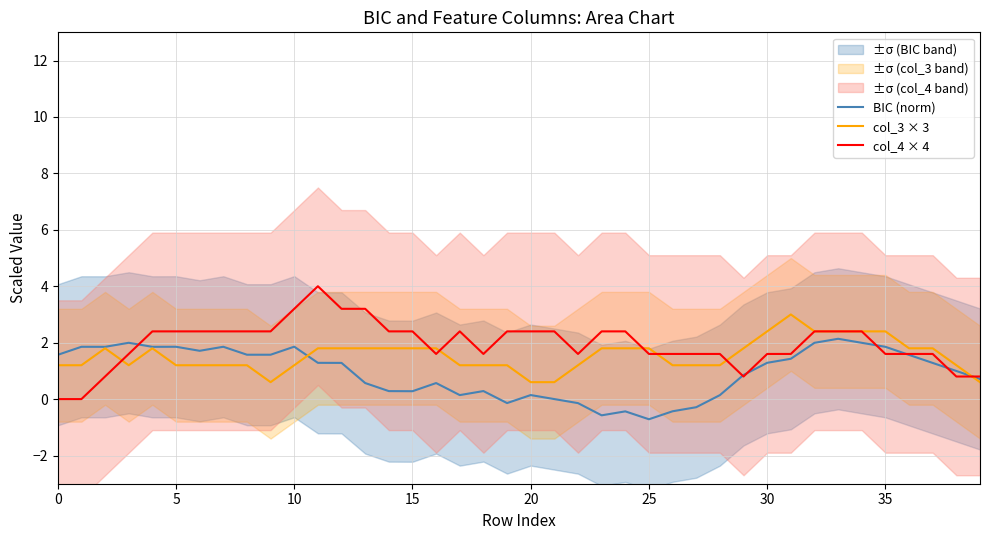

What is the difference between the second highest and second lowest values in the col_4 × 4 series?

3.2